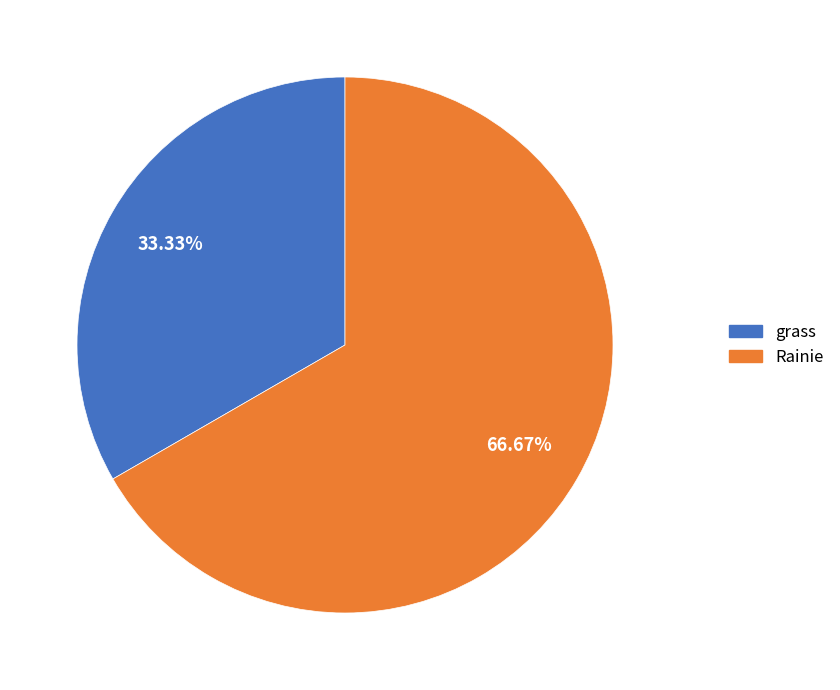

What percentage is the Rainie slice, to the nearest percent?

67%